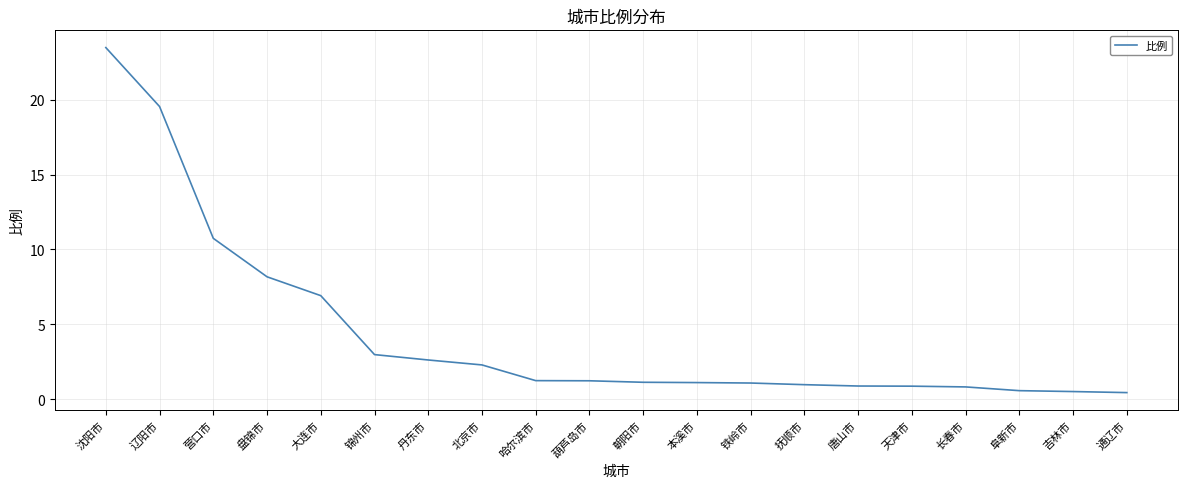

What position from the right is 铁岭市?

8